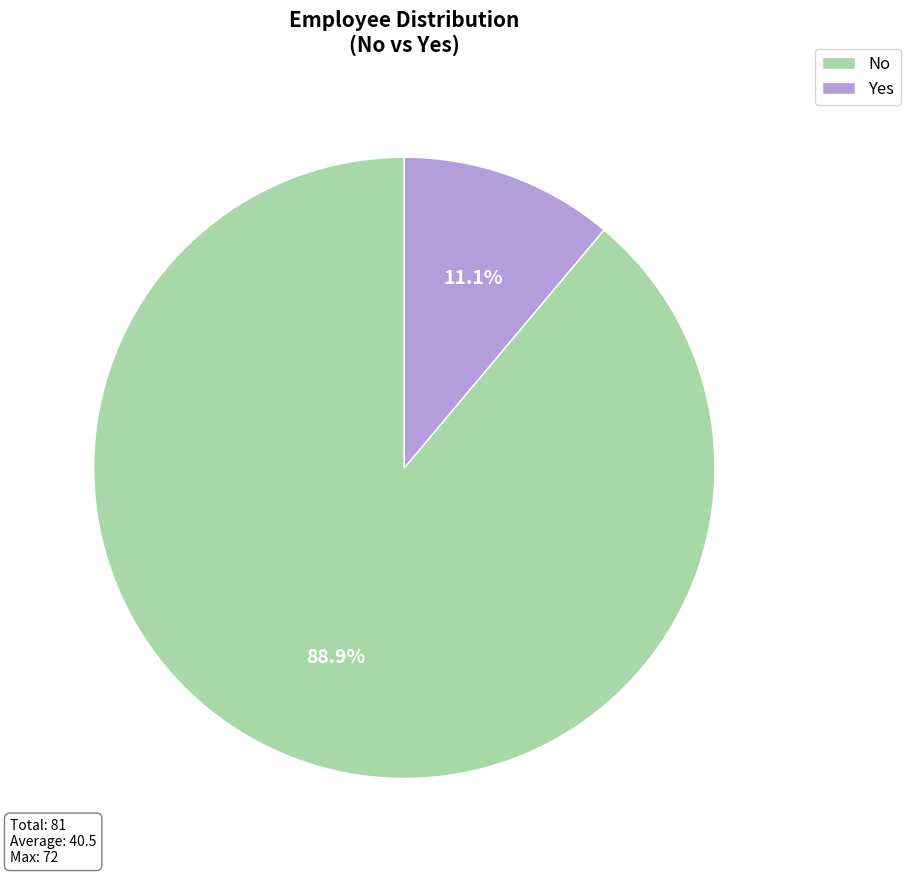

Which category accounts for the majority?

No